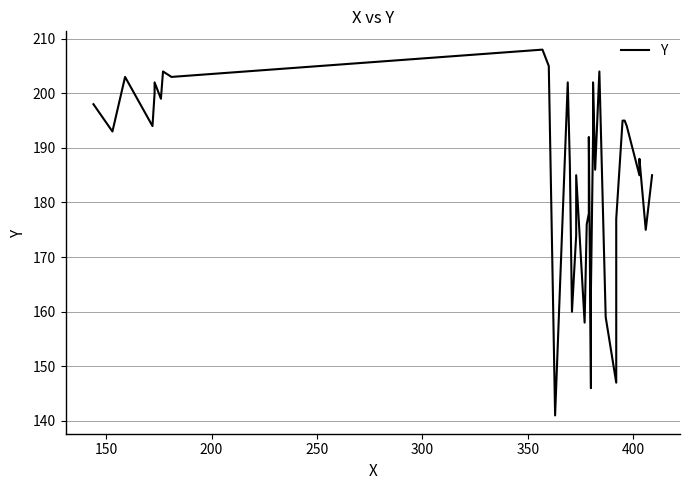

How many lines are shown in the chart?

1